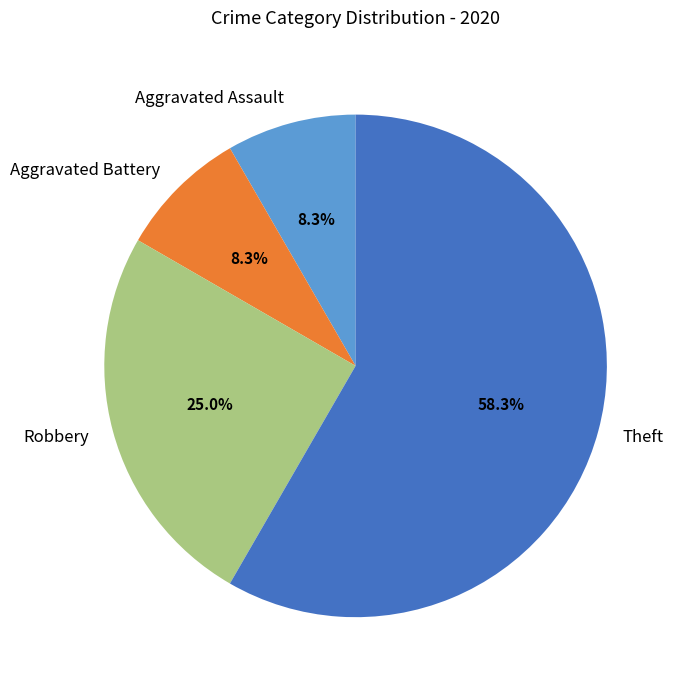

Does Theft account for over 50% of the chart?

Yes